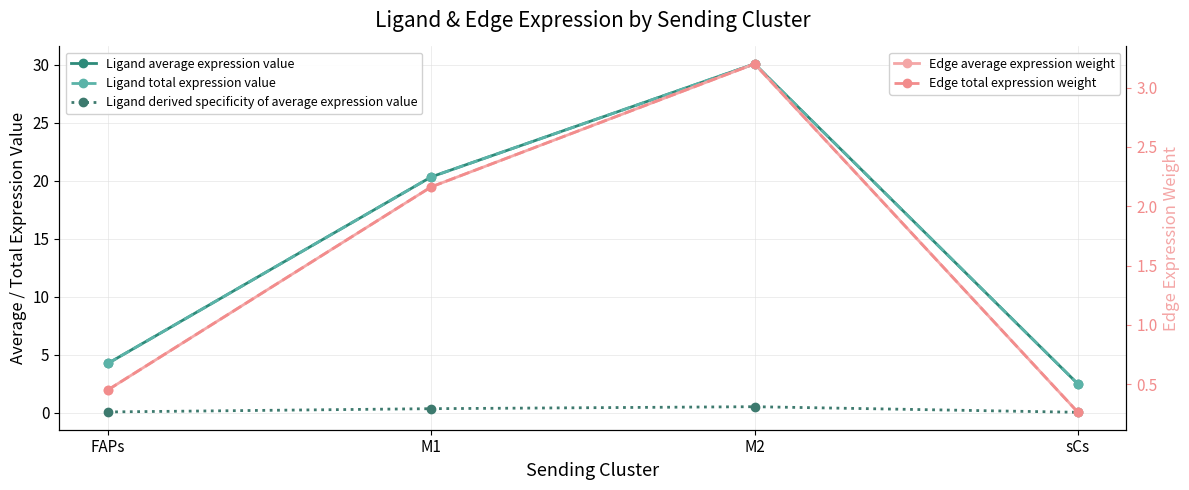

What is the sum of all Edge average expression weight values?

6.1